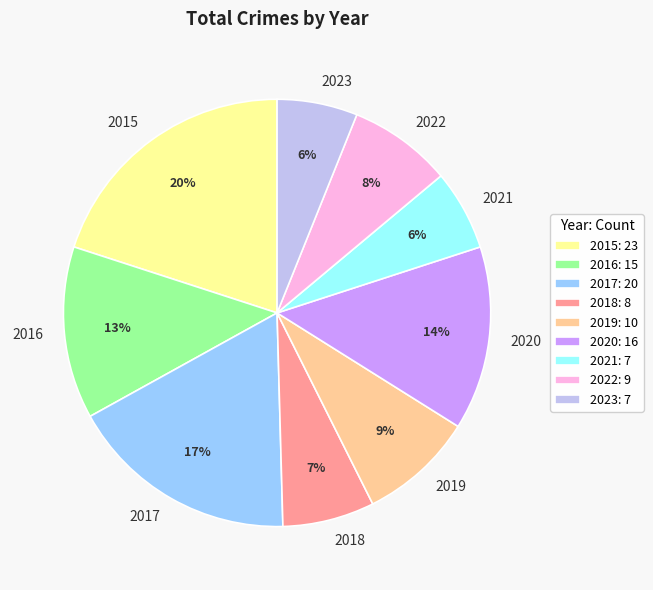

Combined, do 2018 and 2016 account for over 50%?

No